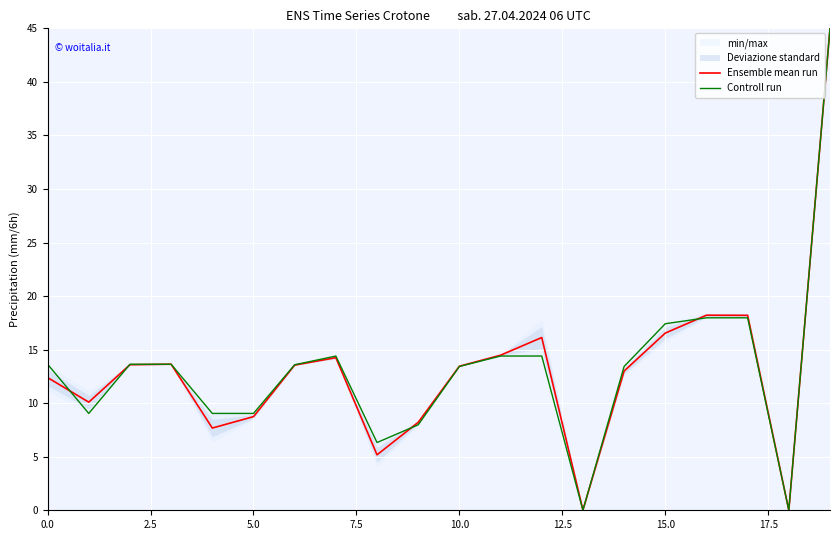

At 17, list the series in order from smallest to largest.

Controll run, Ensemble mean run